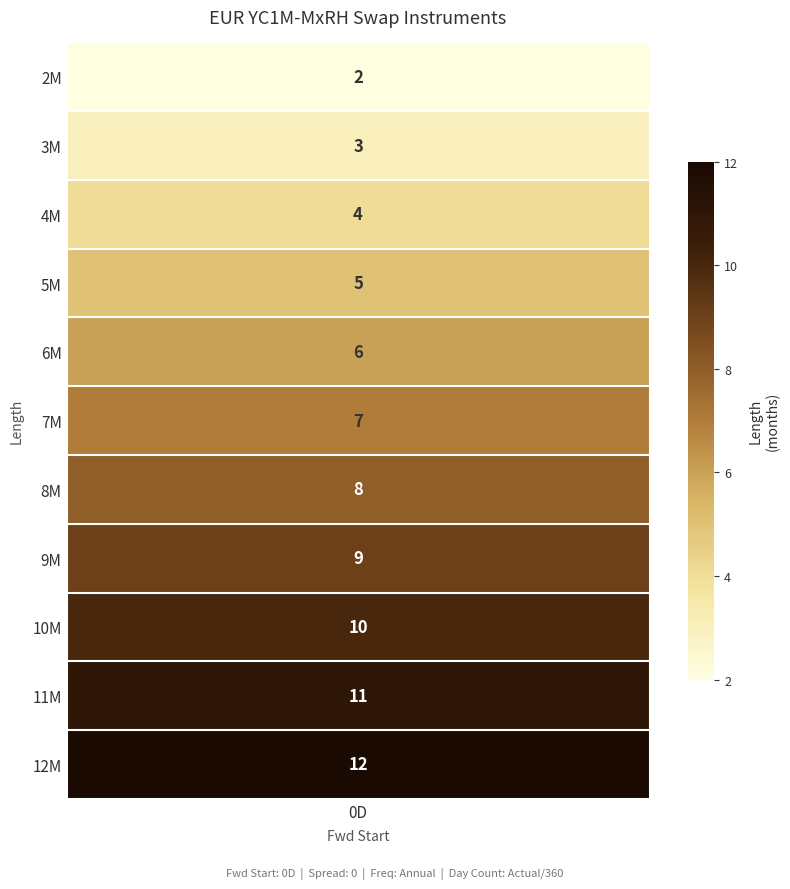

What is the sum of the values at 5 and 0?

9